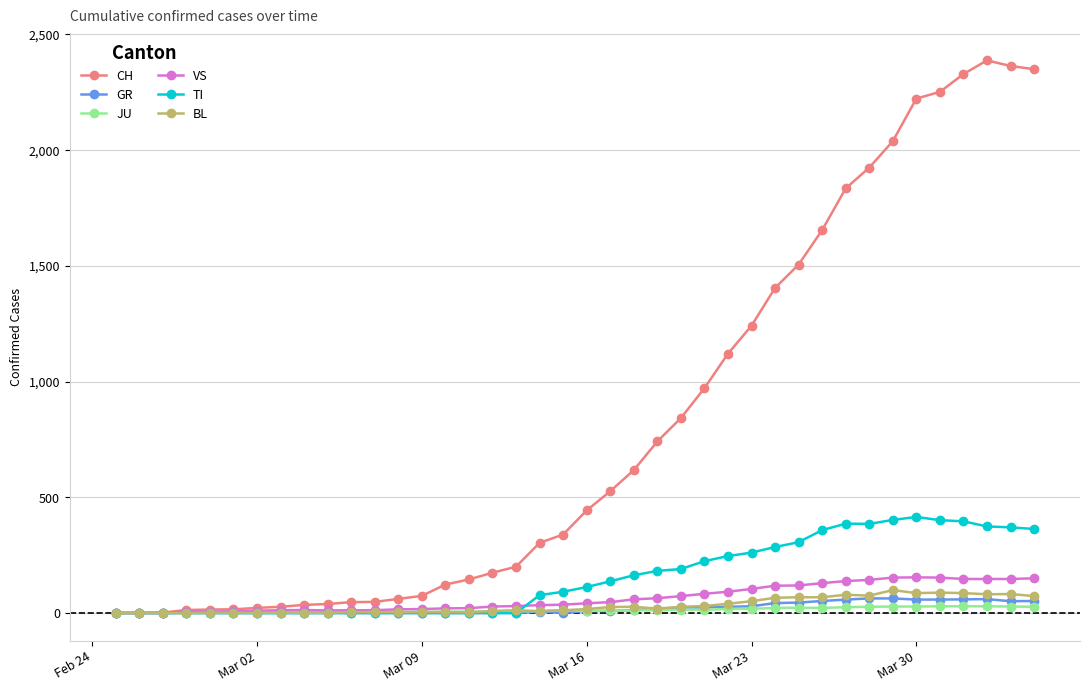

Which series has the largest range (max minus min)?

CH